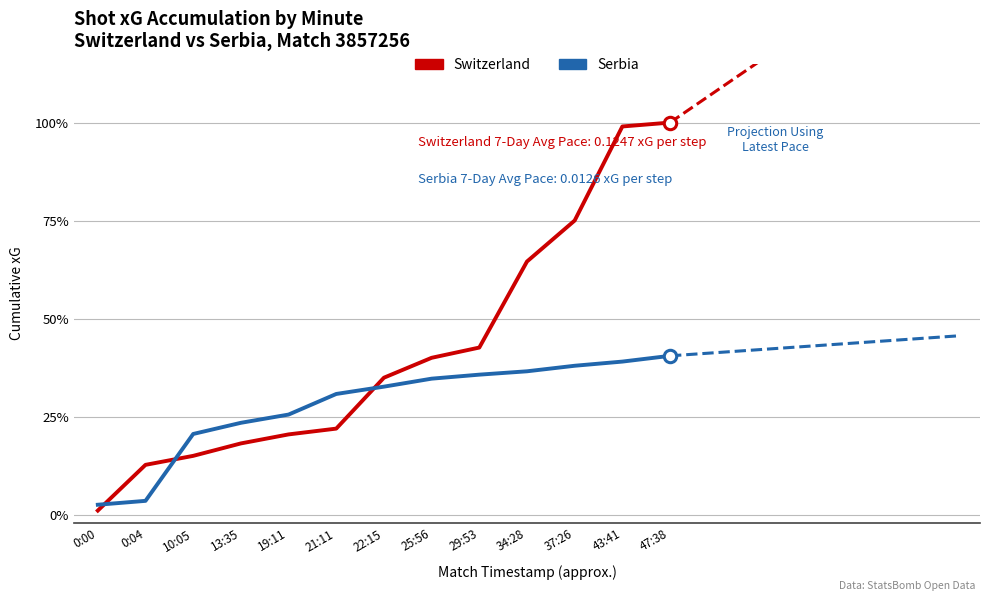

What is the total value across all series at 19:11?

0.5